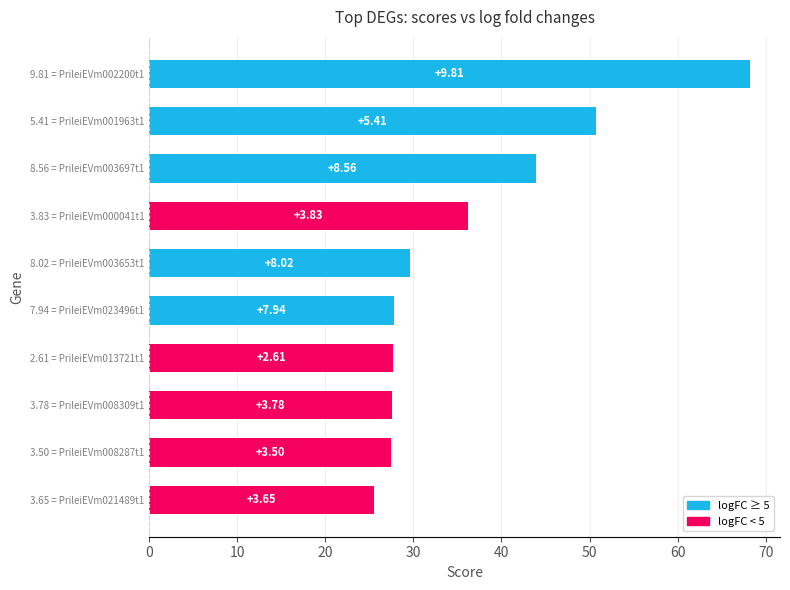

What is the smallest value displayed?

25.5